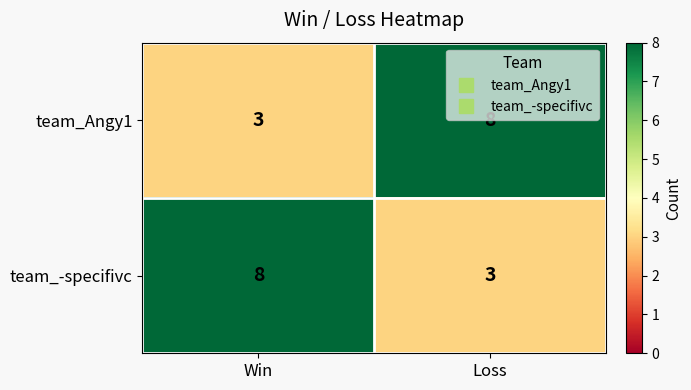

At Win, list the series in order from smallest to largest.

team_Angy1, team_-specifivc